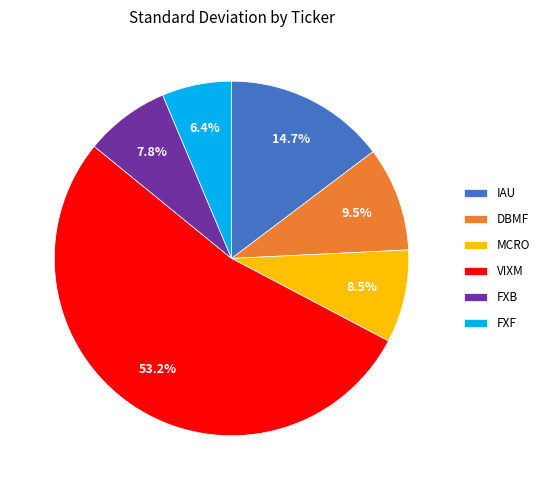

Approximately how many times larger is the value at FXB compared to IAU?

0.5